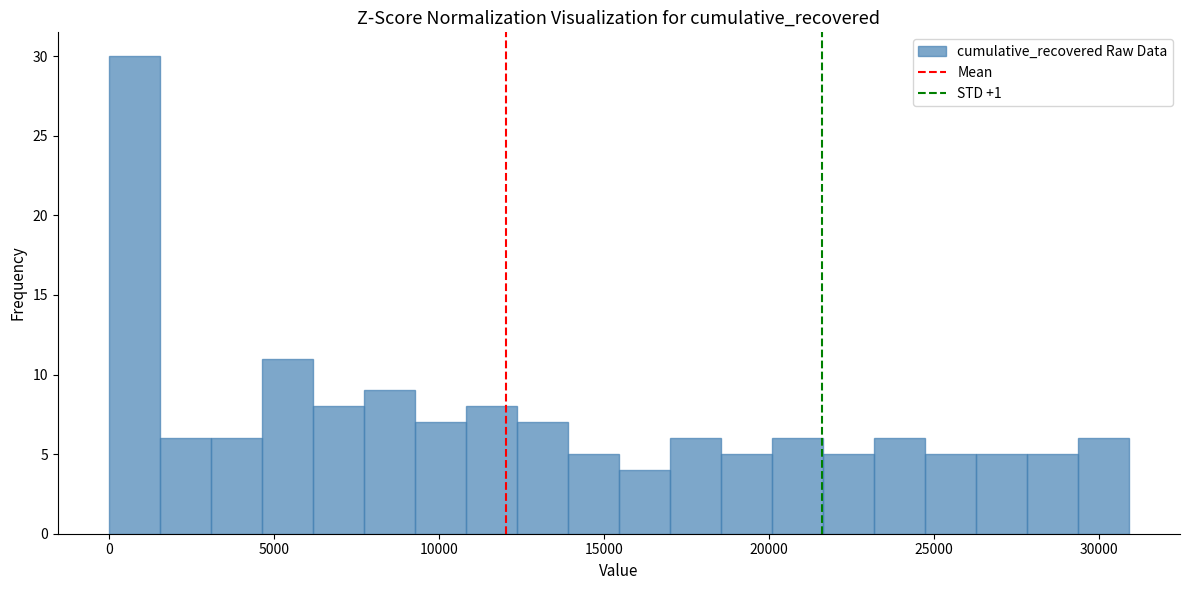

Read against the x-axis, roughly where is the centre of the tallest bar?

1000